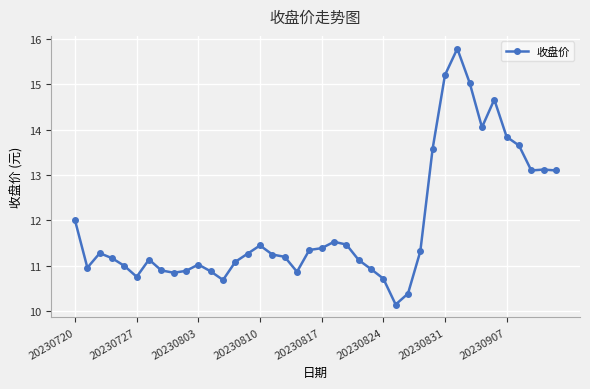

Is this an area chart (filled region under the line)?

No